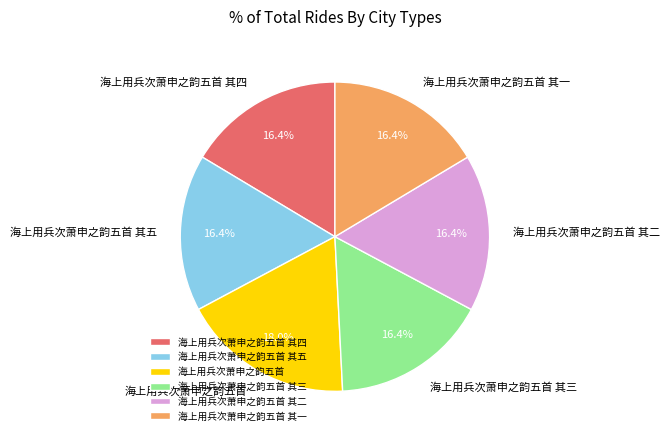

How many slices are in this pie chart?

6